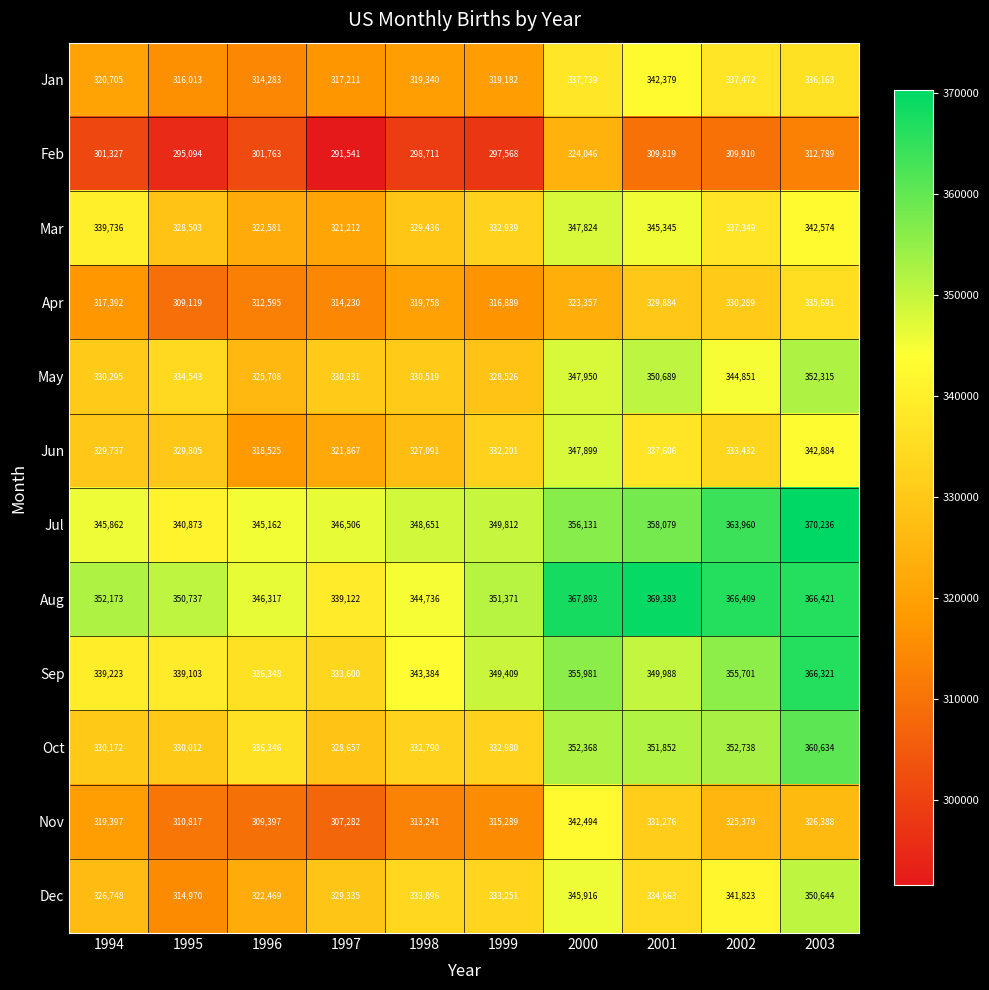

At which label is Jun closest to 333212?

2002